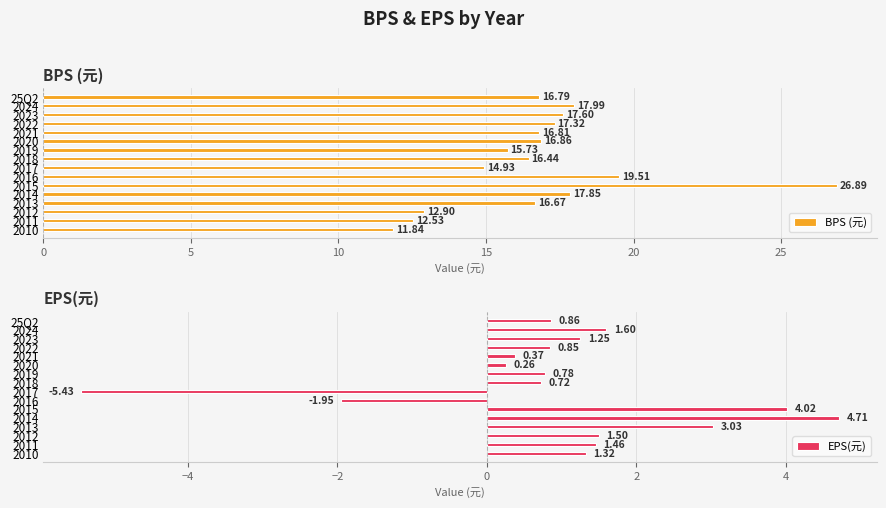

What is the value of the BPS (元) bar at the 4th from the left?

17.3